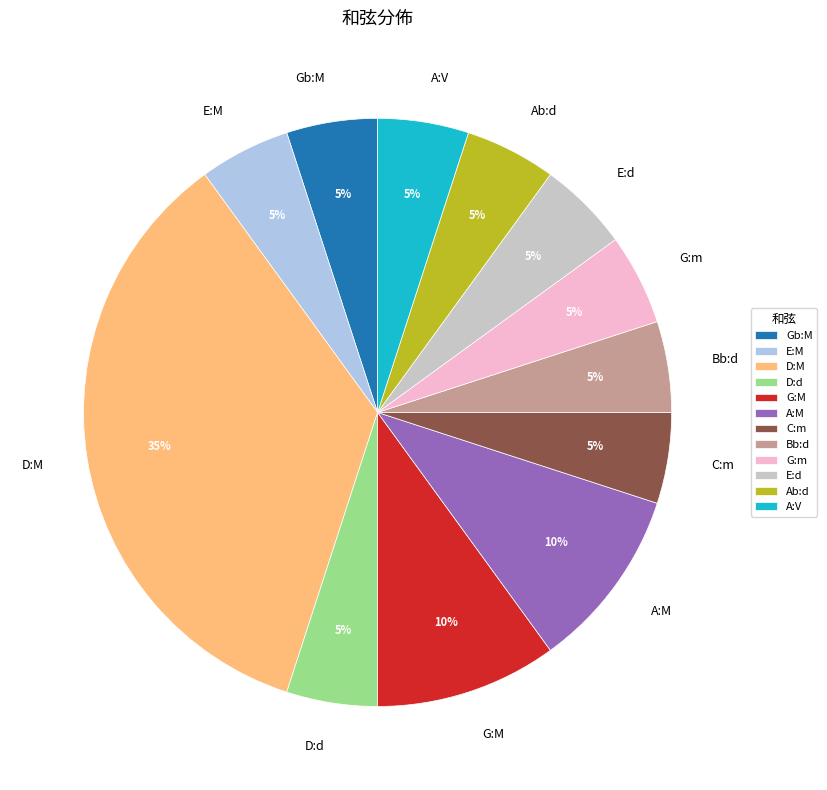

What percentage is the Bb:d slice, to the nearest percent?

5%